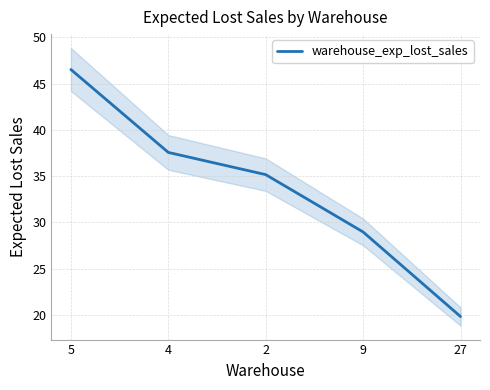

List the labels in order of value, largest first.

5, 4, 2, 9, 27